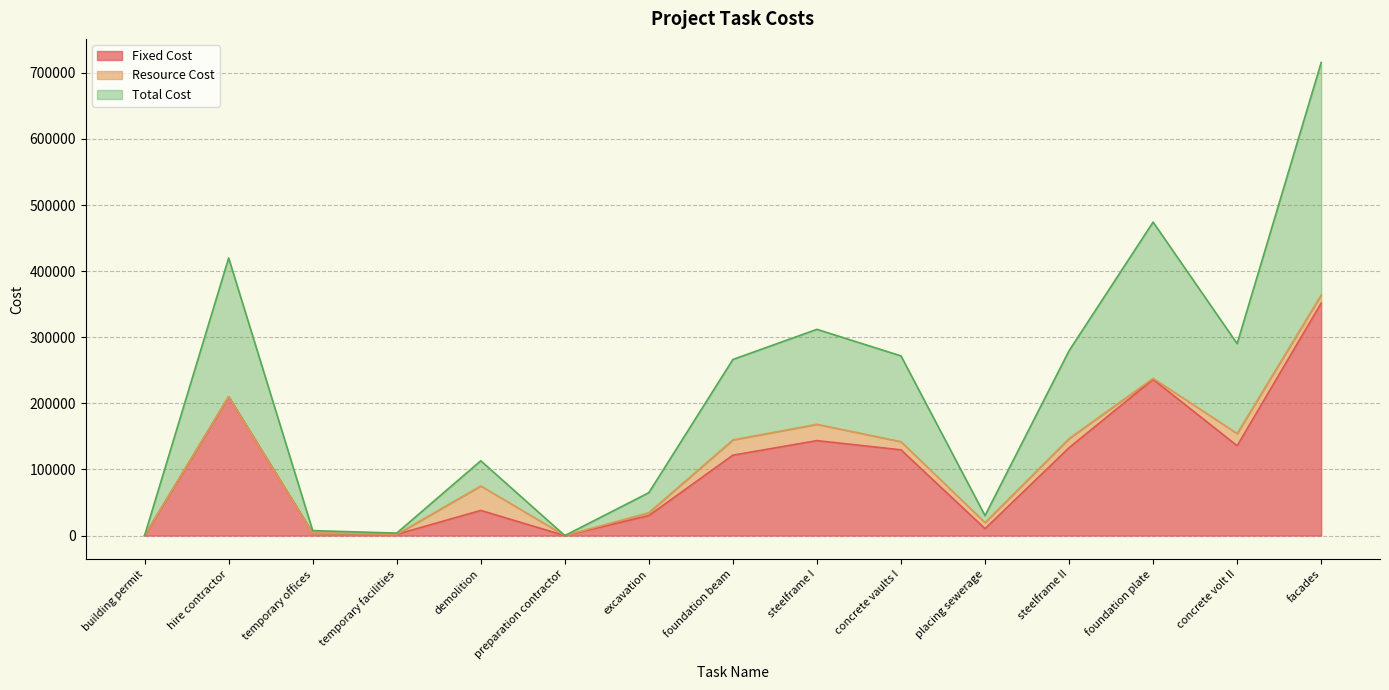

How many interior local peaks does the Total Cost series have?

4